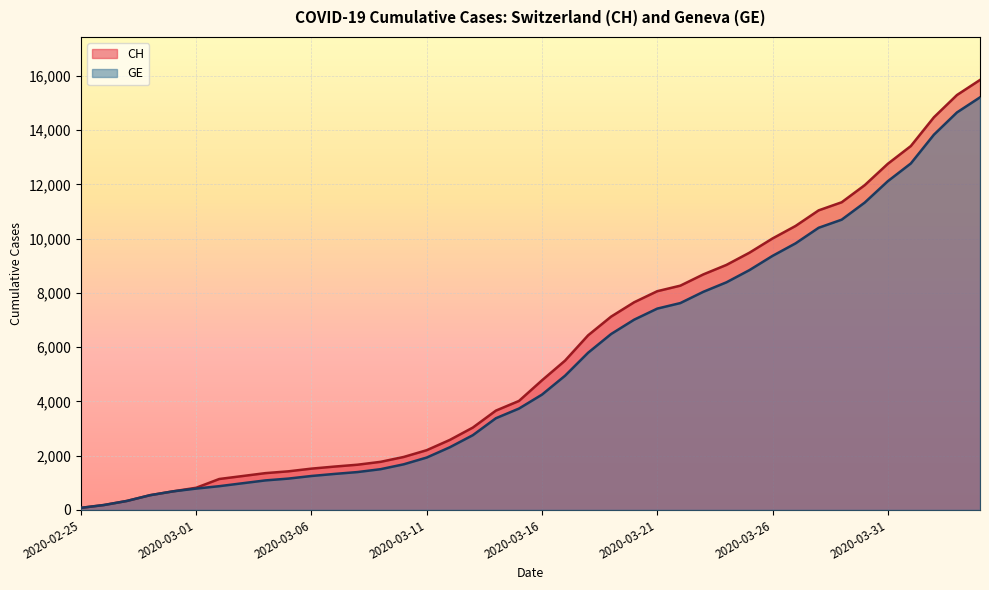

True or false: GE has more than 2 points higher than both neighbors.

False